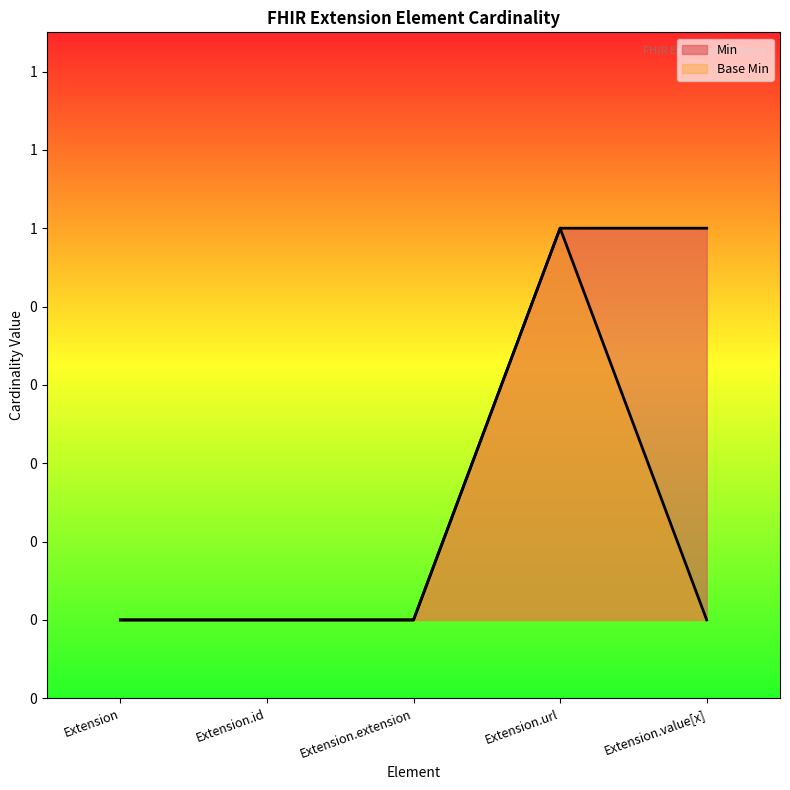

Count the Min values in the range 0 to 1.

5